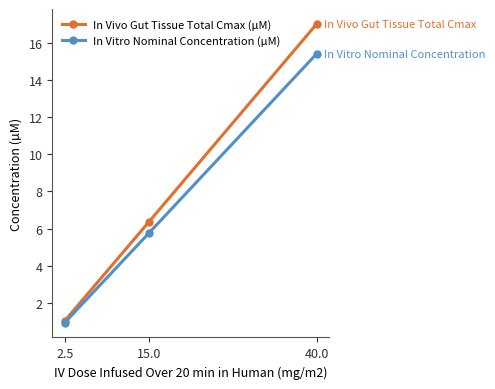

List the series in order of their overall mean, highest first.

In Vivo Gut Tissue Total Cmax (µM), In Vitro Nominal Concentration (µM)